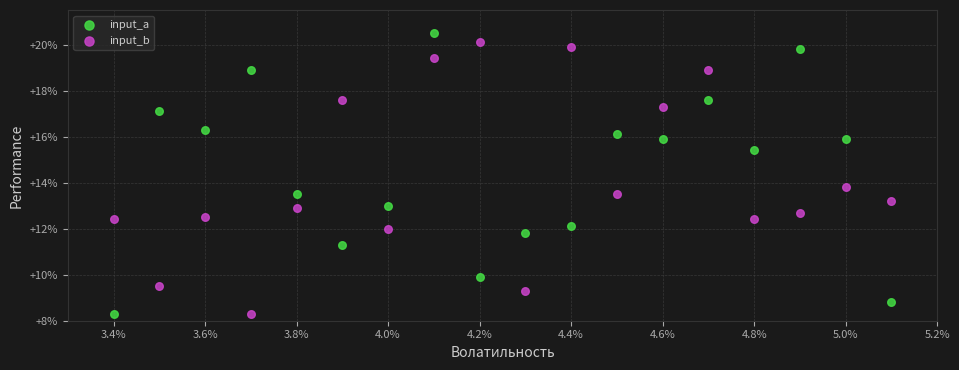

What are all the series names shown in the legend?

input_a, input_b